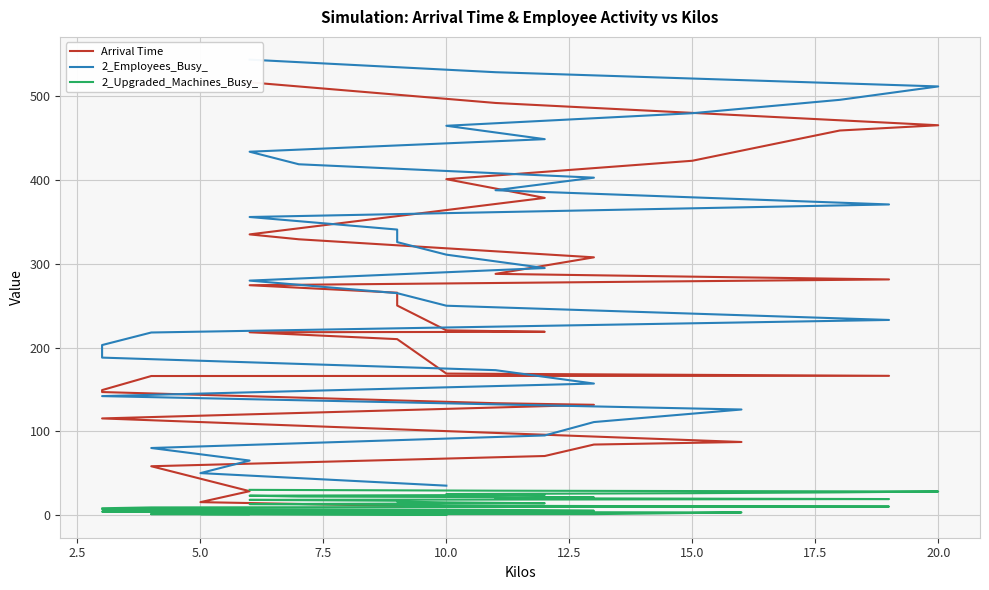

How many lines are shown in the chart?

3